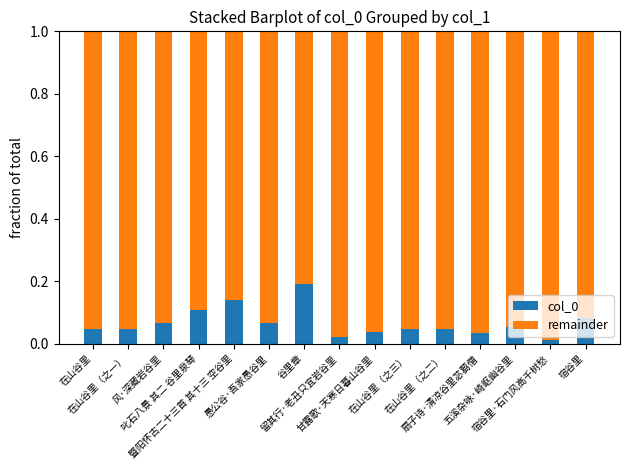

The value of remainder at 在山谷里（之一） is 1.0. True or false?

True